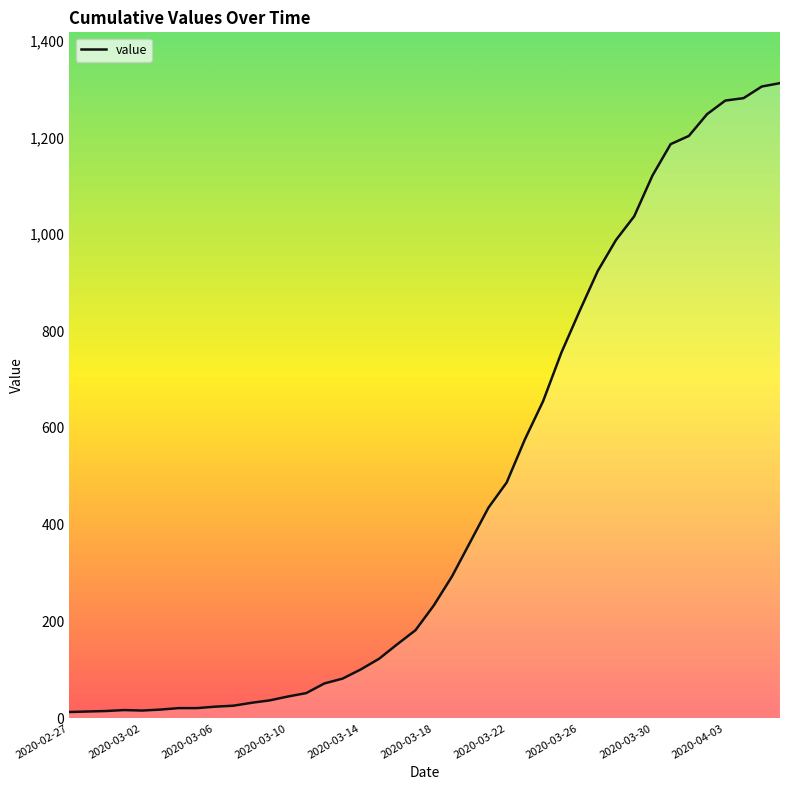

What is the difference between the maximum and minimum values?

1299